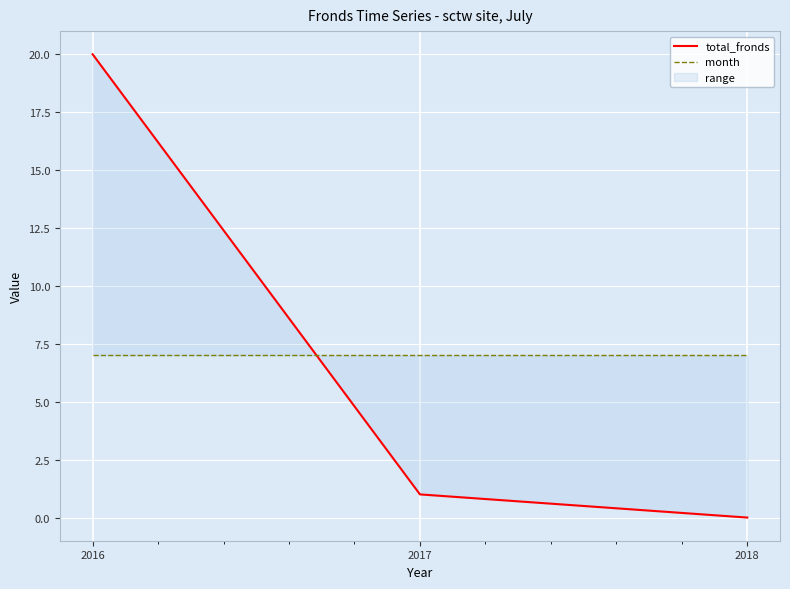

Which series has the largest range (max minus min)?

total_fronds